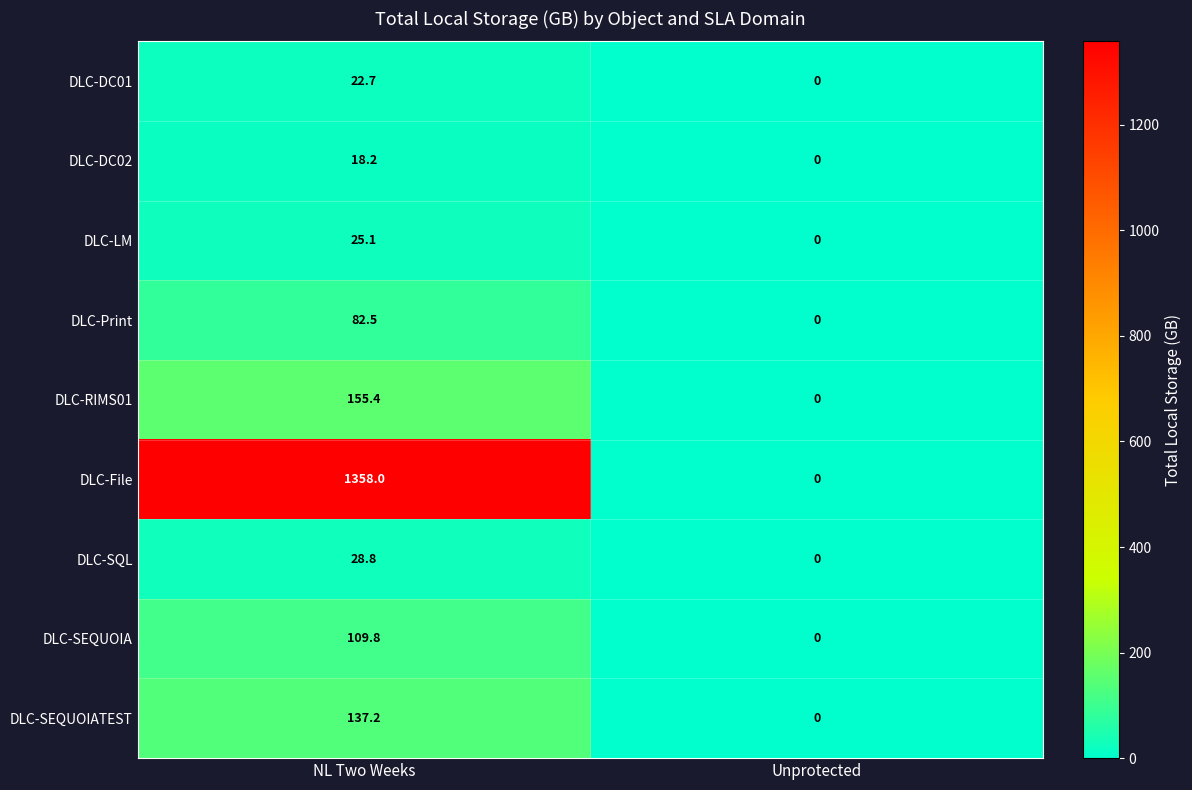

At which label is DLC-LM closest to 12?

Unprotected